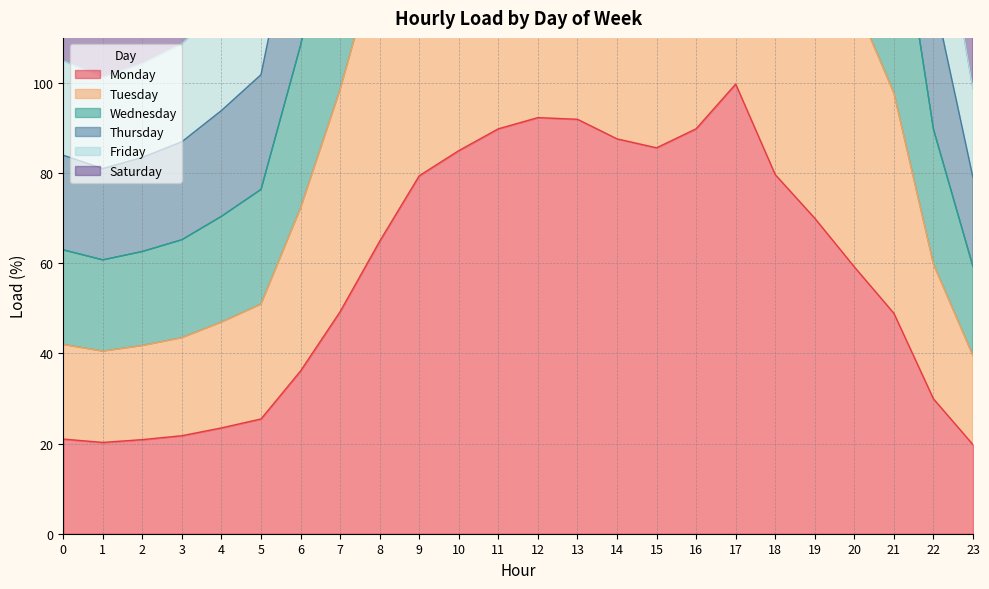

Rank the categories by Saturday value from lowest to highest.

23, 1, 2, 0, 3, 4, 5, 22, 6, 21, 7, 20, 8, 19, 9, 18, 10, 15, 14, 11, 16, 13, 12, 17